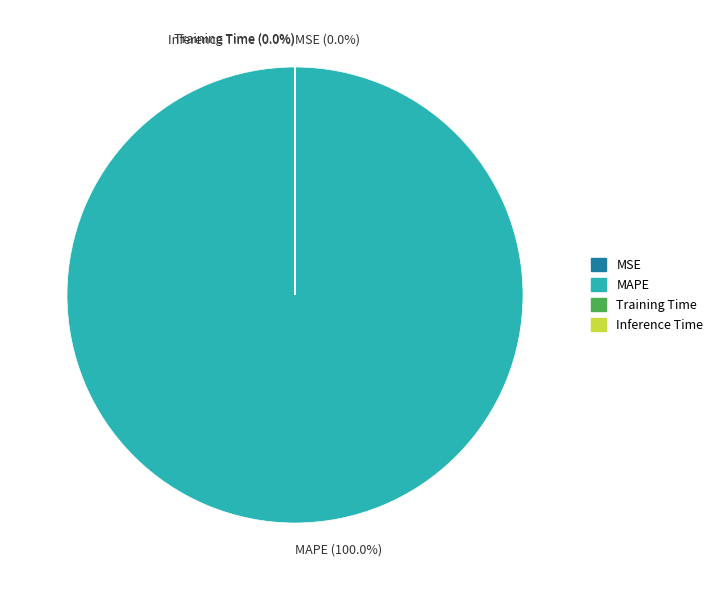

True or false: MSE accounts for 0% of the total.

True